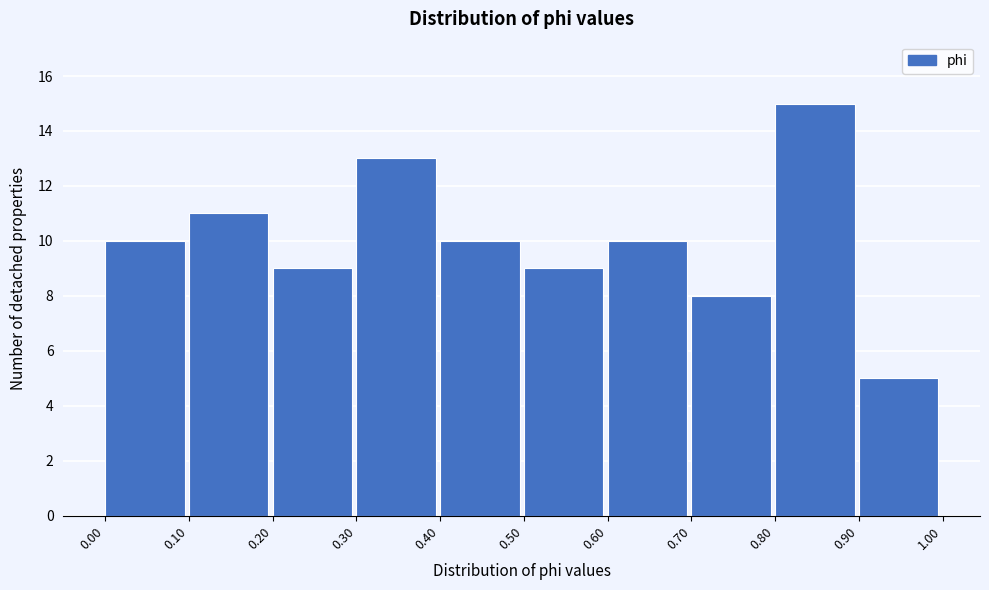

Reading left to right, list every bar in this chart as the range it spans on the x-axis followed by its height. The values are not printed on the chart, so give them approximately, as read against the axis.

0.00 to 0.10: 10
0.10 to 0.20: 11
0.20 to 0.30: 9
0.30 to 0.40: 13
0.40 to 0.50: 10
0.50 to 0.60: 9
0.60 to 0.70: 10
0.70 to 0.80: 8
0.80 to 0.90: 15
0.90 to 1.00: 5